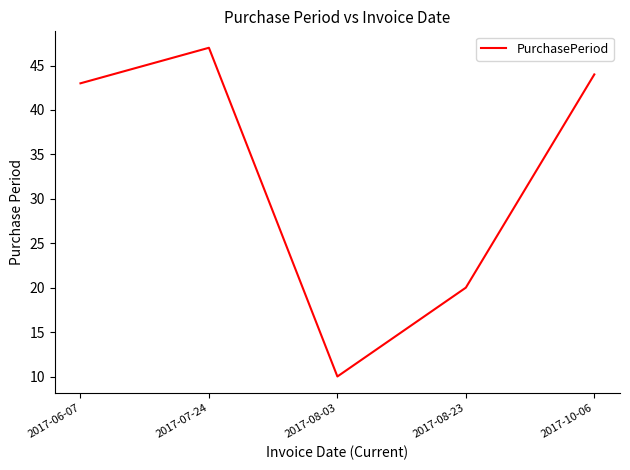

What position from the right is 2017-06-07?

5